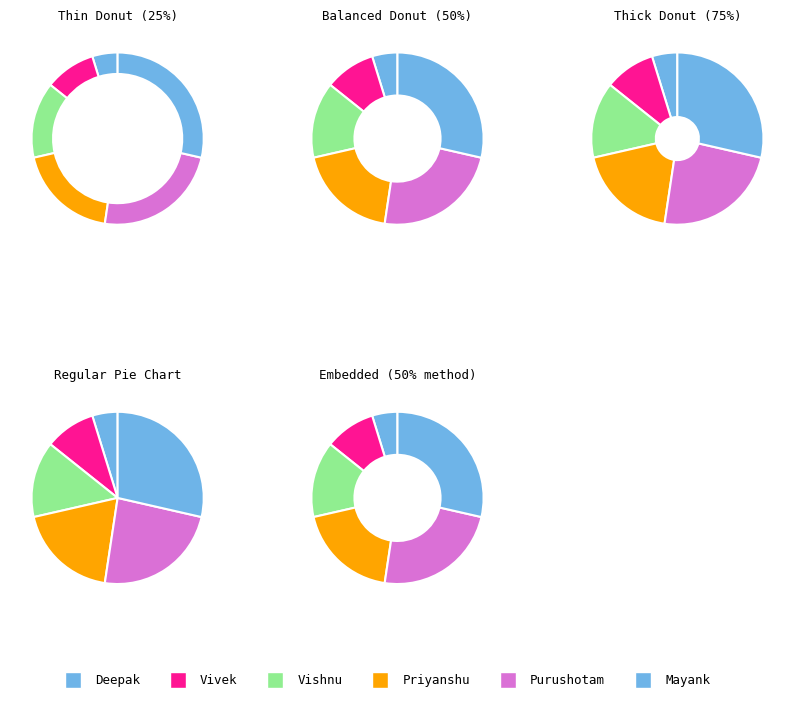

Count the number of slices in the pie.

6